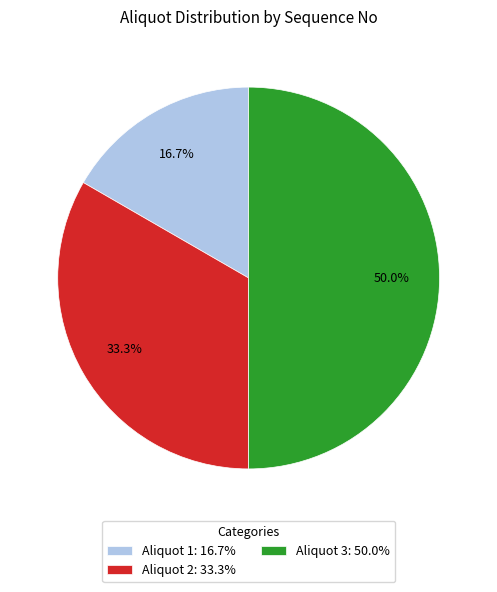

True or false: Aliquot 3 accounts for 39% of the total.

False